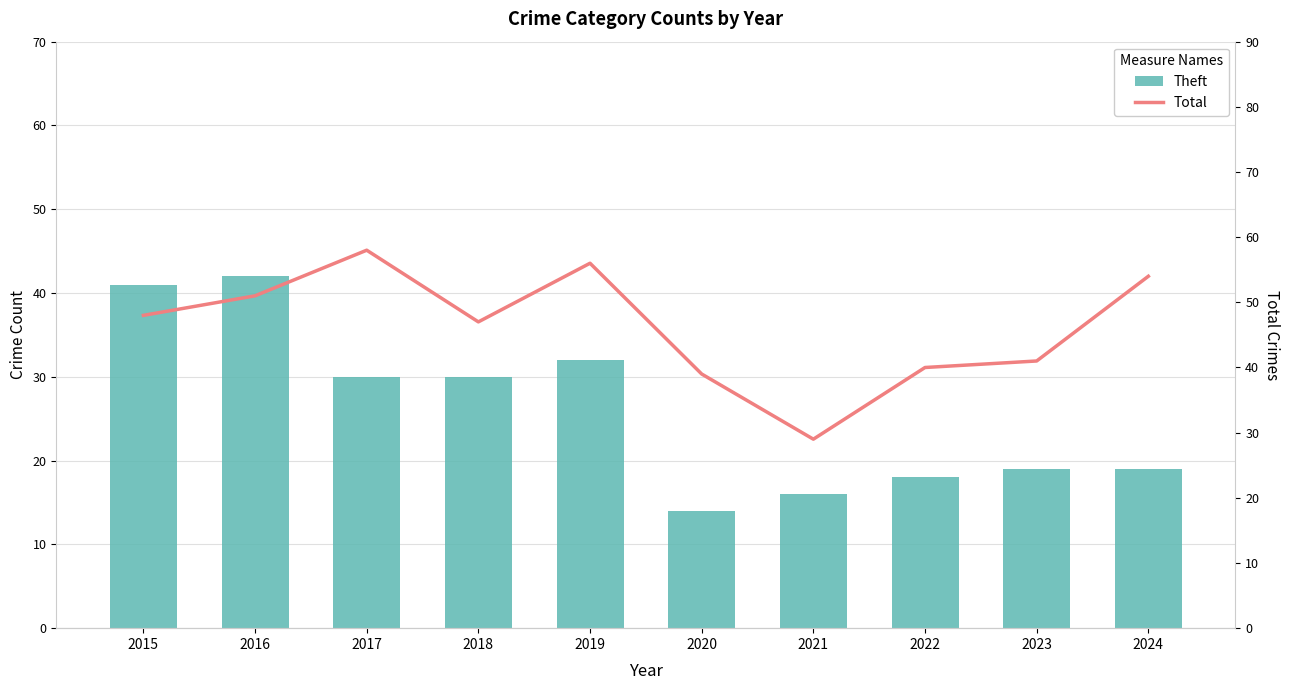

Reading left to right, transcribe all the data shown in this chart.

Theft: 2015=41	2016=42	2017=30	2018=30	2019=32	2020=14	2021=16	2022=18	2023=19	2024=19
Total: 2015=48	2016=51	2017=58	2018=47	2019=56	2020=39	2021=29	2022=40	2023=41	2024=54